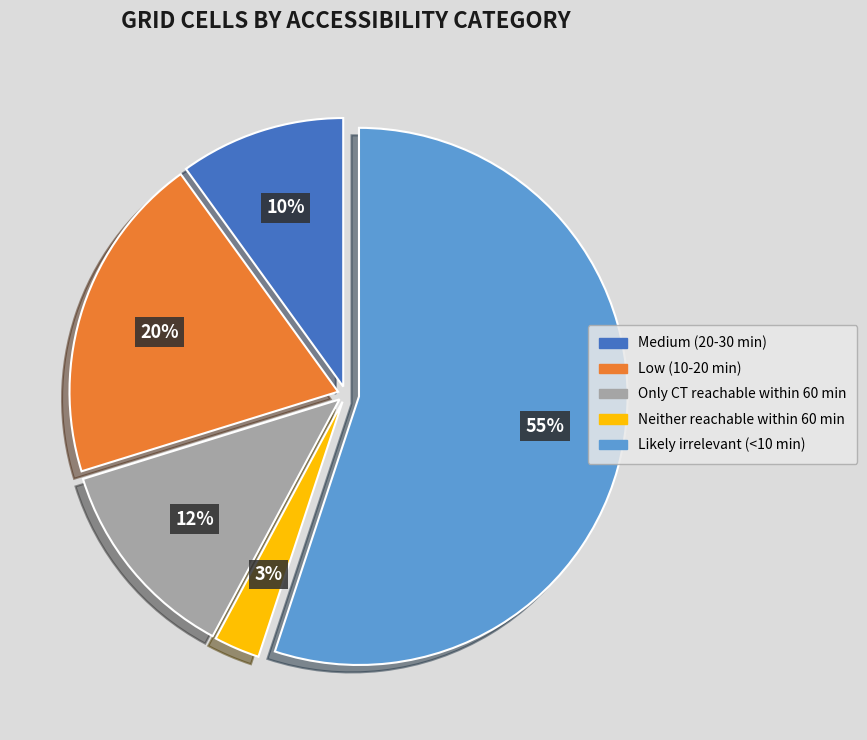

Which has a higher value, Medium (20-30 min) or Neither reachable within 60 min?

Medium (20-30 min)